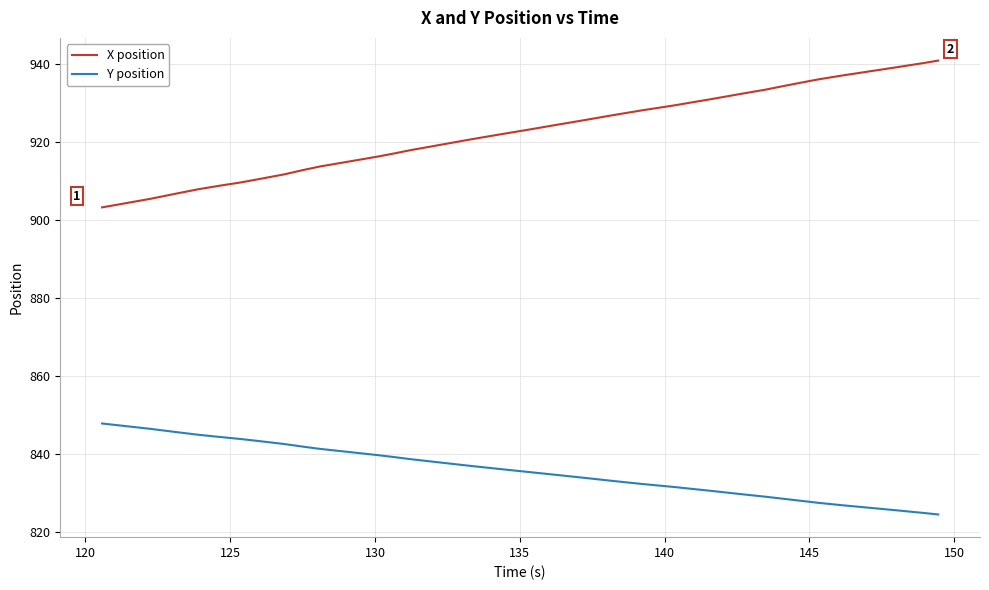

Rank the series by their maximum value, from highest to lowest.

X position, Y position